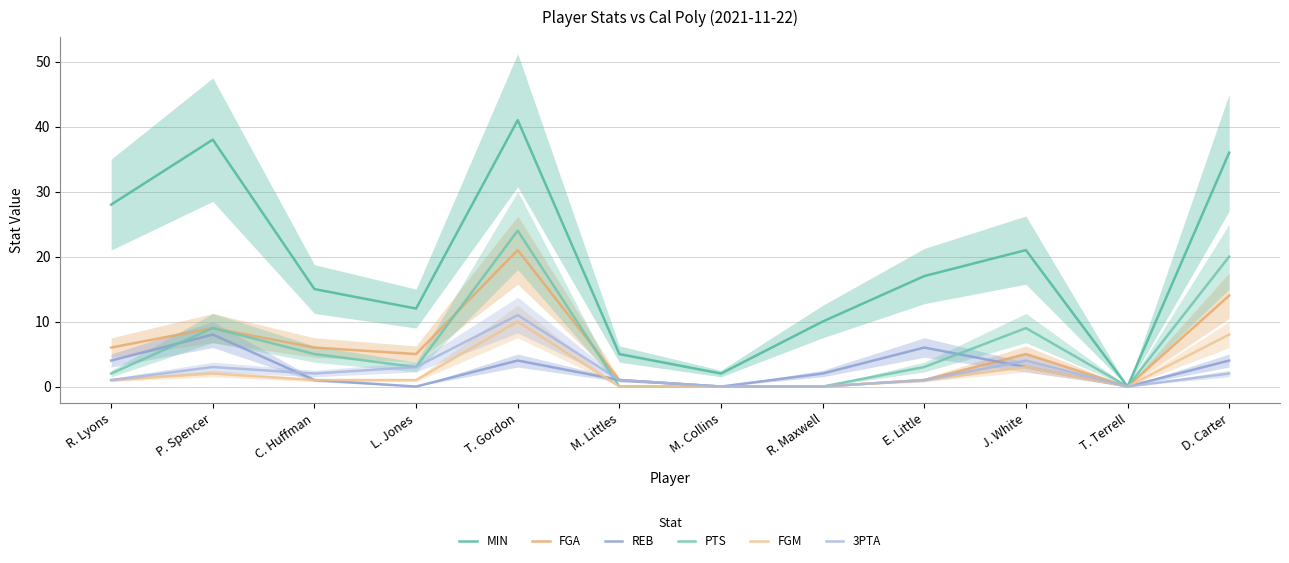

Reading left to right, transcribe all the data shown in this chart.

MIN: R. Lyons=28	P. Spencer=38	C. Huffman=15	L. Jones=12	T. Gordon=41	M. Littles=5	M. Collins=2	R. Maxwell=10	E. Little=17	J. White=21	T. Terrell=0	D. Carter=36
FGA: R. Lyons=6	P. Spencer=9	C. Huffman=6	L. Jones=5	T. Gordon=21	M. Littles=1	M. Collins=0	R. Maxwell=0	E. Little=1	J. White=5	T. Terrell=0	D. Carter=14
REB: R. Lyons=4	P. Spencer=8	C. Huffman=1	L. Jones=0	T. Gordon=4	M. Littles=1	M. Collins=0	R. Maxwell=2	E. Little=6	J. White=3	T. Terrell=0	D. Carter=4
PTS: R. Lyons=2	P. Spencer=9	C. Huffman=5	L. Jones=3	T. Gordon=24	M. Littles=0	M. Collins=0	R. Maxwell=0	E. Little=3	J. White=9	T. Terrell=0	D. Carter=20
FGM: R. Lyons=1	P. Spencer=2	C. Huffman=1	L. Jones=1	T. Gordon=10	M. Littles=0	M. Collins=0	R. Maxwell=0	E. Little=1	J. White=3	T. Terrell=0	D. Carter=8
3PTA: R. Lyons=1	P. Spencer=3	C. Huffman=2	L. Jones=3	T. Gordon=11	M. Littles=1	M. Collins=0	R. Maxwell=0	E. Little=1	J. White=4	T. Terrell=0	D. Carter=2